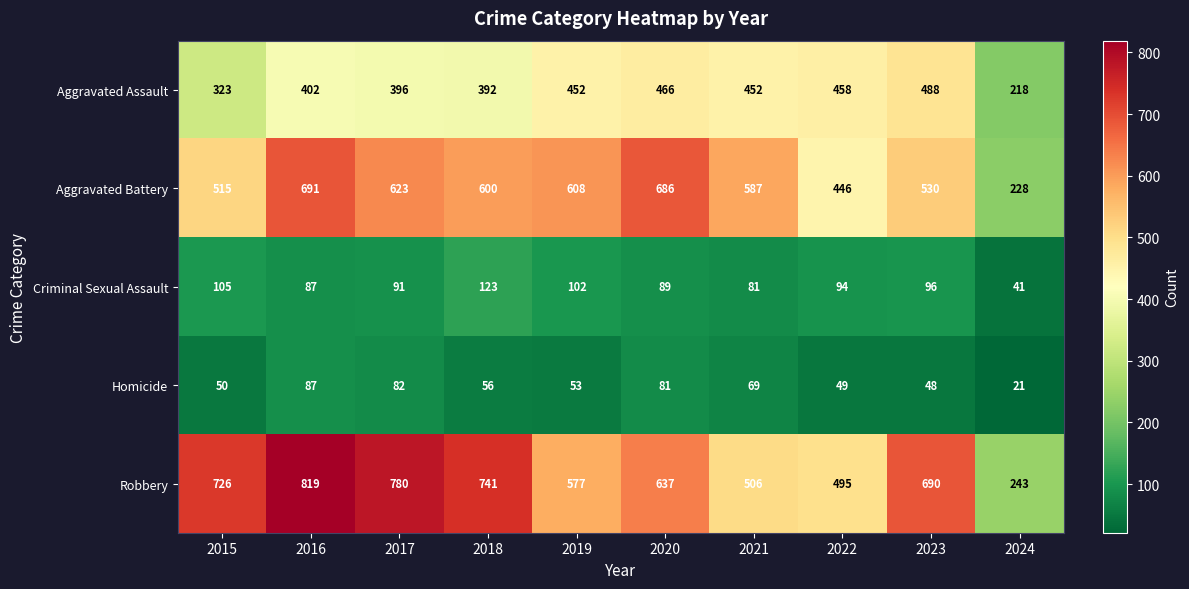

List the series in order of their peak value, highest first.

Robbery, Aggravated Battery, Aggravated Assault, Criminal Sexual Assault, Homicide